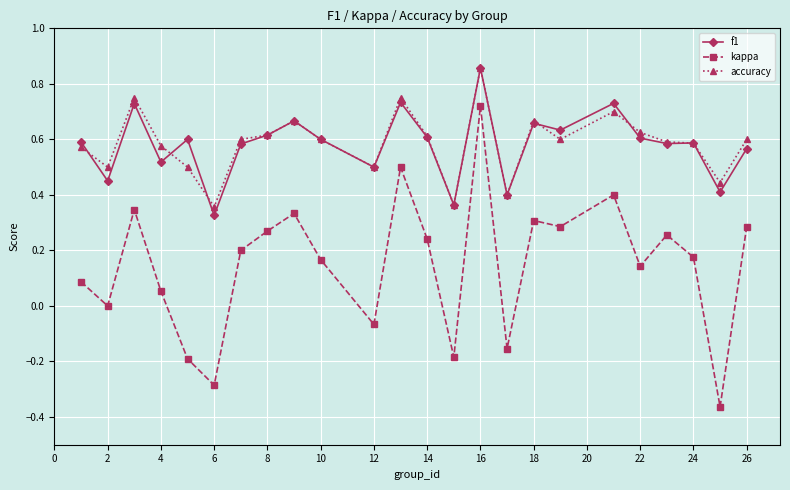

True or false: kappa and accuracy intersect in this chart.

False